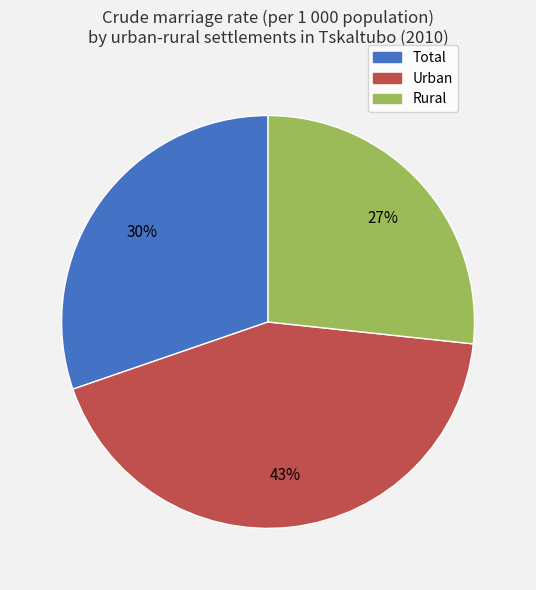

Is it true that Rural is 19% of the pie?

False